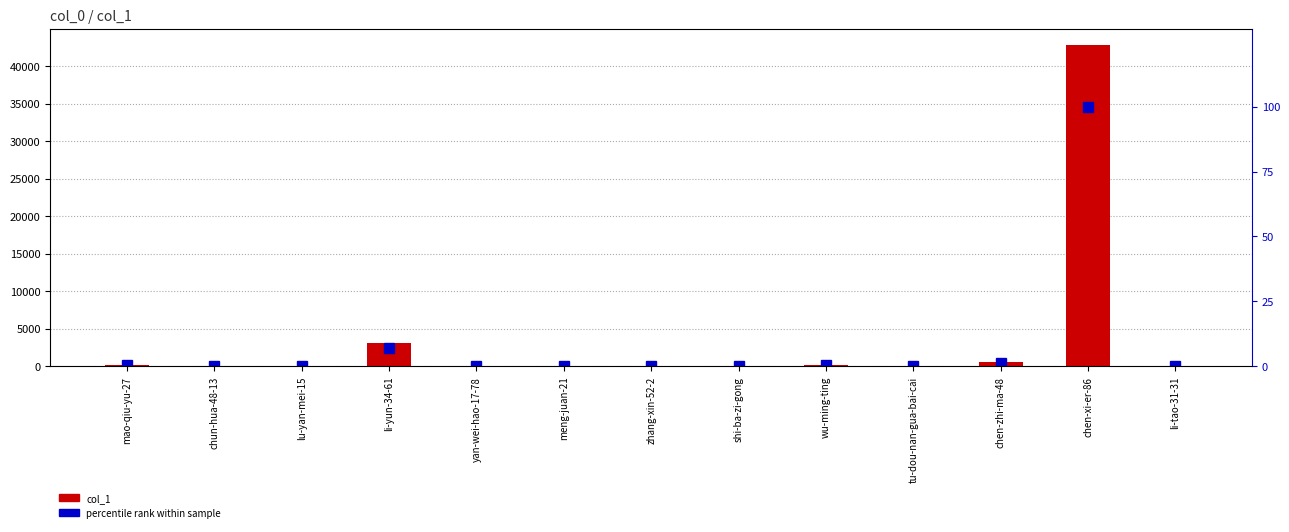

What is the value of the col_1 bar at the 12th from the left?

42848.0